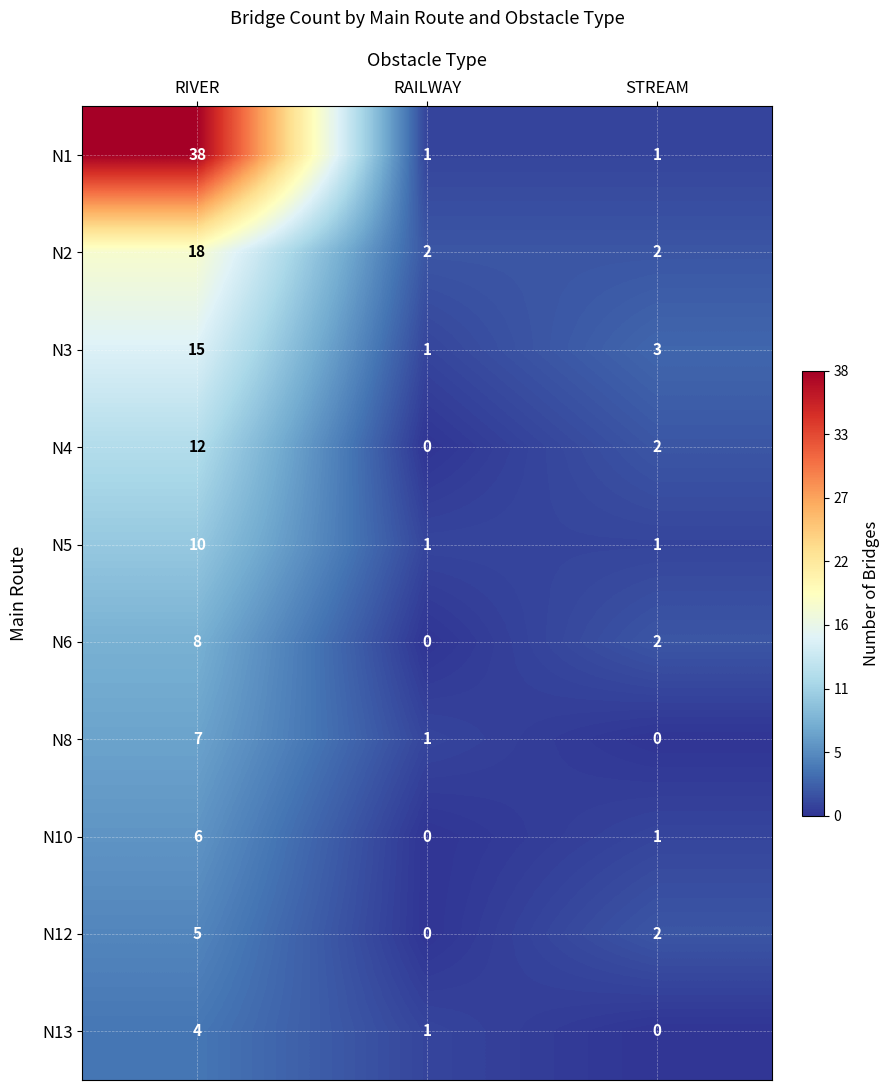

At which category is the sum across all series the highest?

RIVER